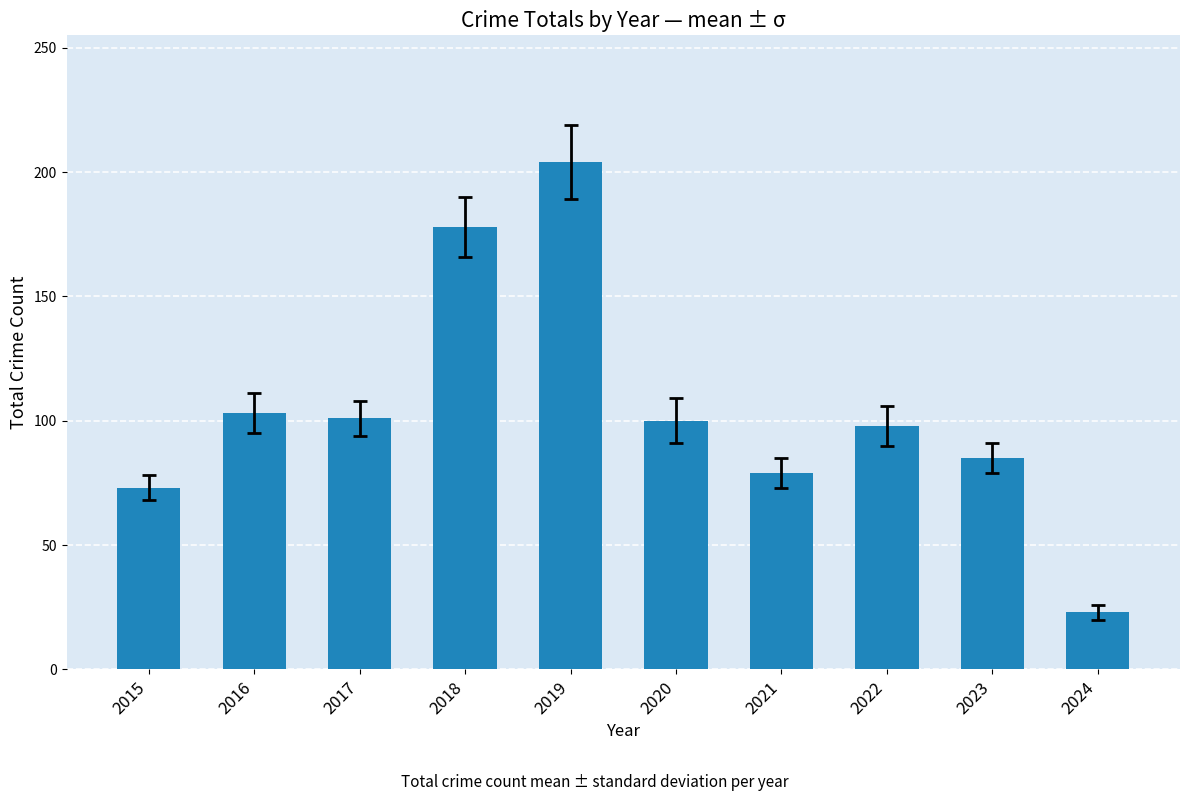

What is the difference between the values at 2016 and 2021?

24